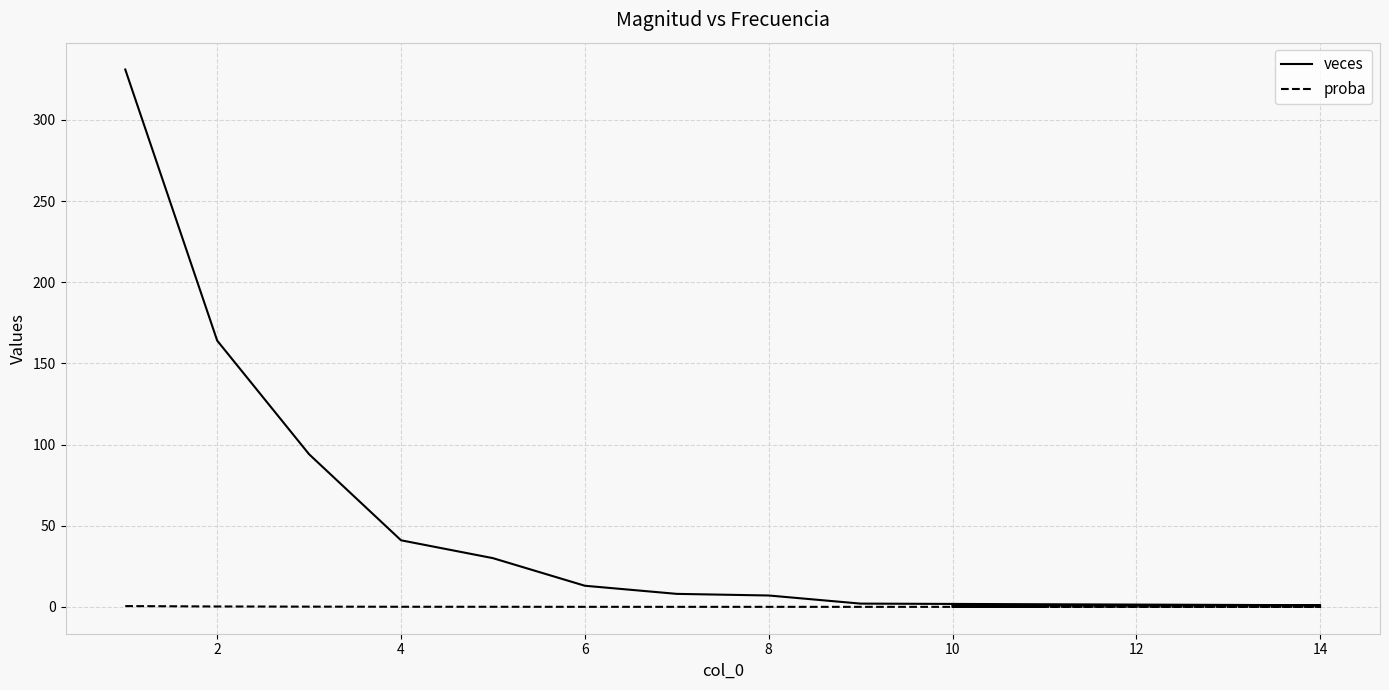

What is the average value of the veces series?

57.8